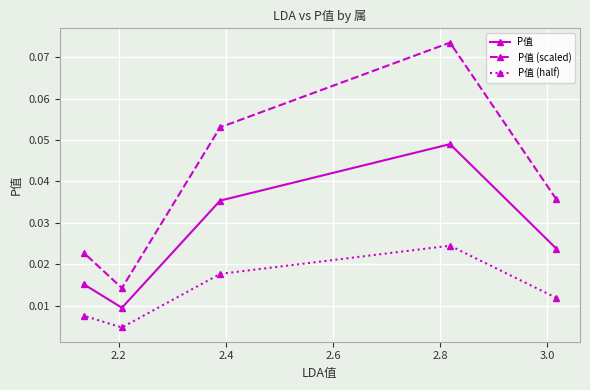

Which series has the largest range (max minus min)?

P值 (scaled)